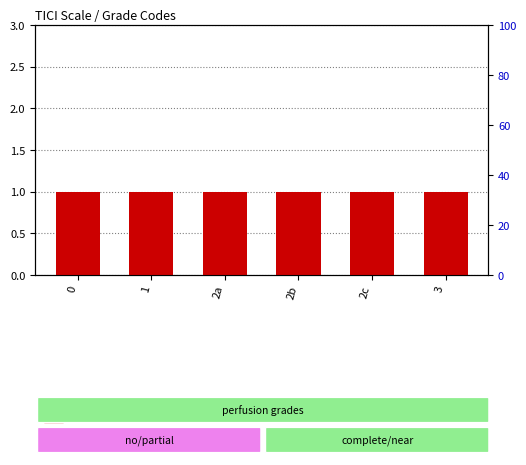

What is the spread (max minus min) of values at 2a?

1